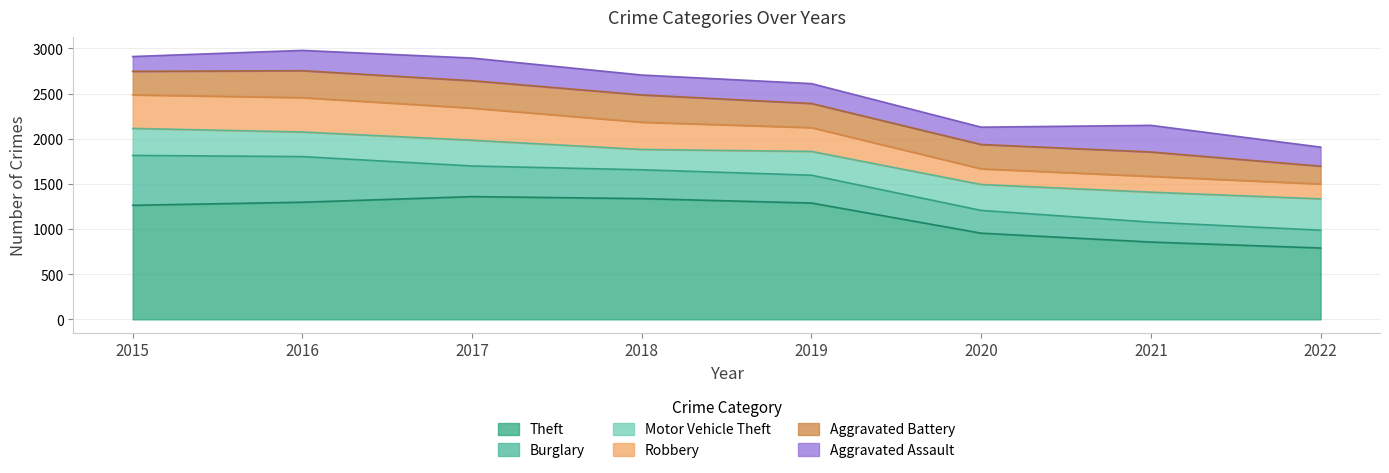

Does the chart display data point markers on the line(s)?

No